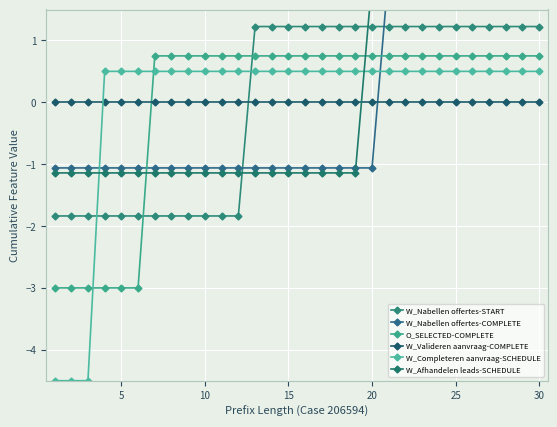

List the series in order of their peak value, highest first.

W_Nabellen offertes-COMPLETE, W_Afhandelen leads-SCHEDULE, W_Nabellen offertes-START, O_SELECTED-COMPLETE, W_Completeren aanvraag-SCHEDULE, W_Valideren aanvraag-COMPLETE